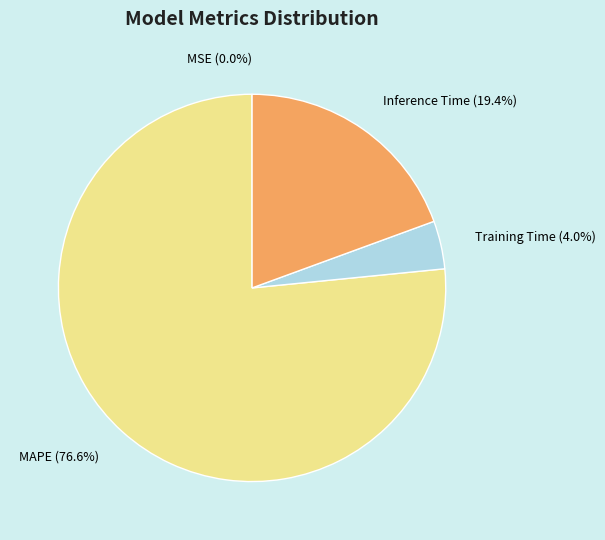

The Inference Time slice represents 34% of the pie. True or false?

False